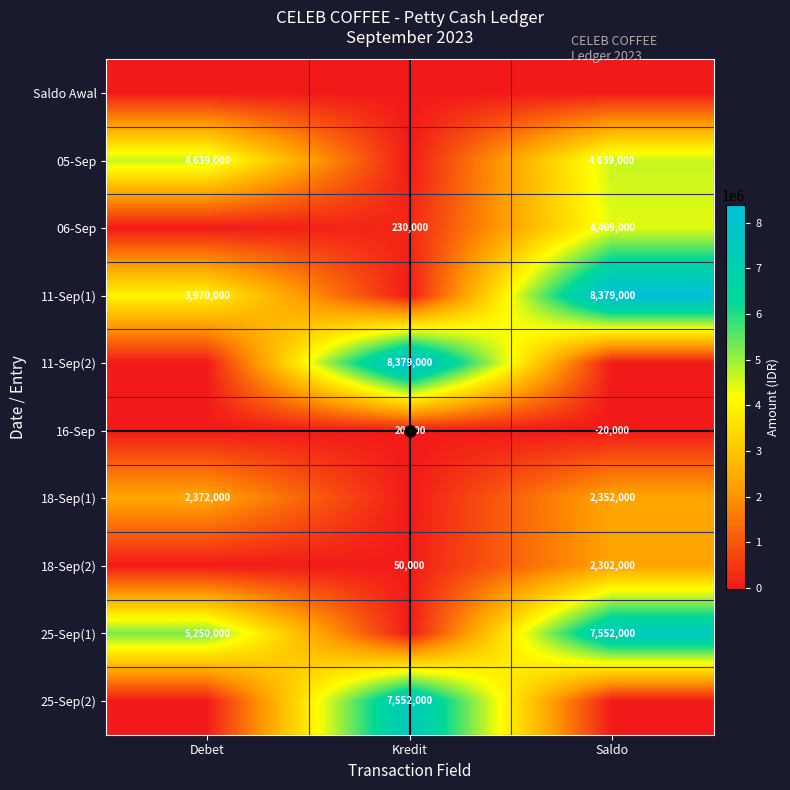

The value of 18-Sep(2) at Kredit is 50000. True or false?

True